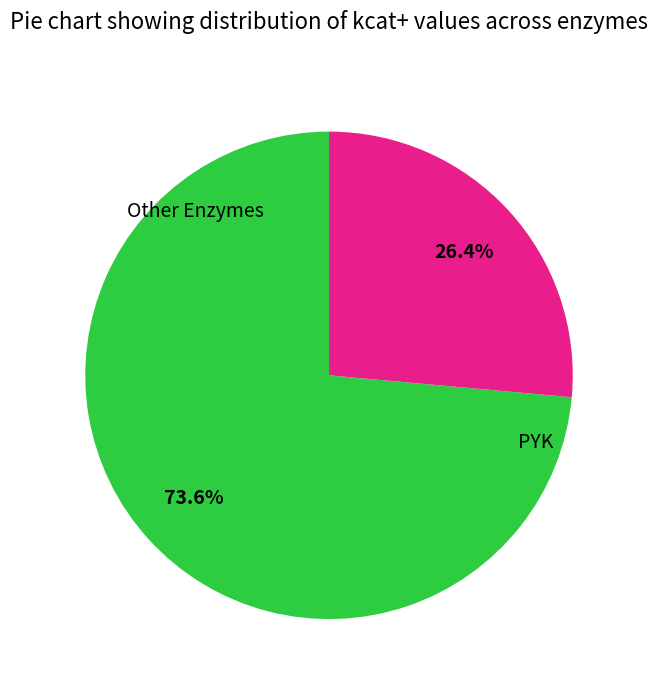

To the nearest percent, what is the difference between the largest and smallest slice percentages?

47%